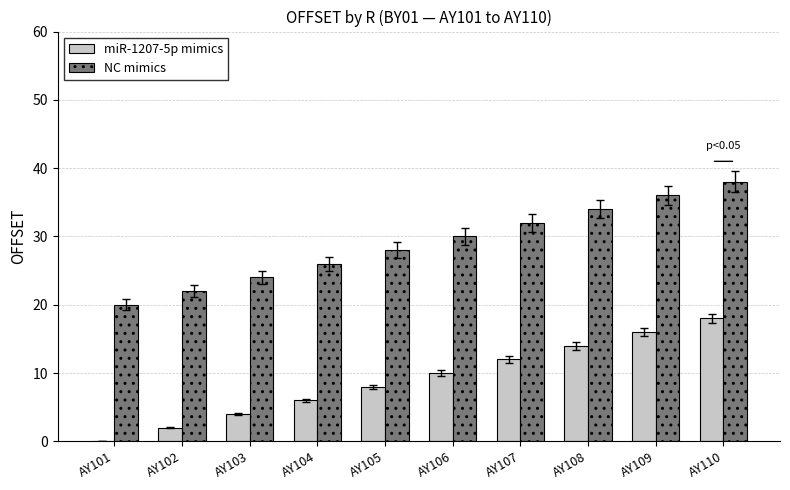

What are all the series names shown in the legend?

miR-1207-5p mimics, NC mimics